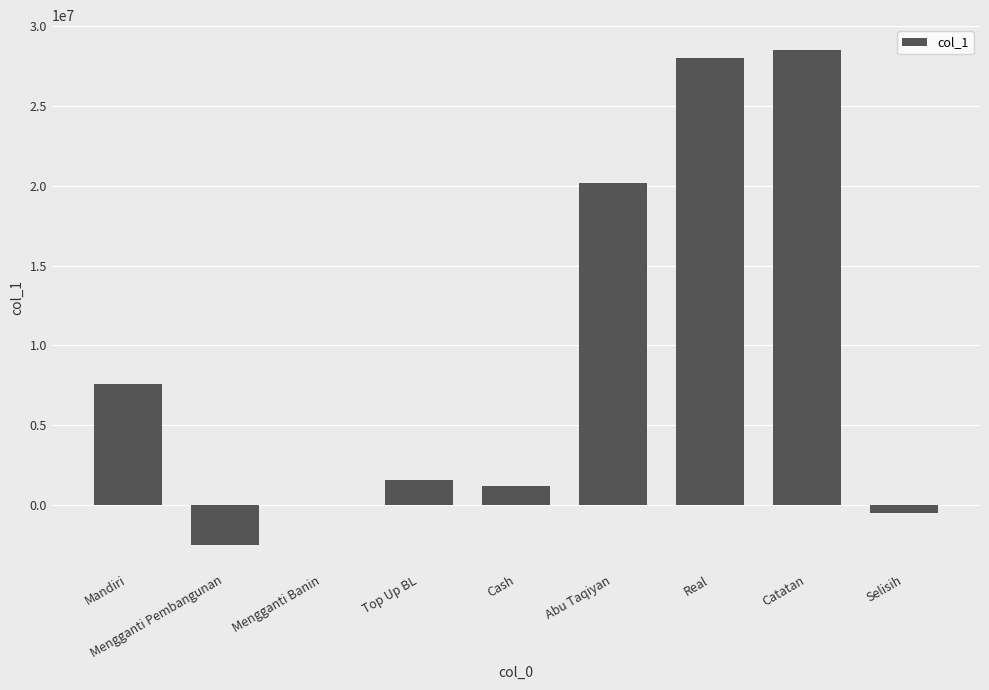

What is the sum of all values?

84066951